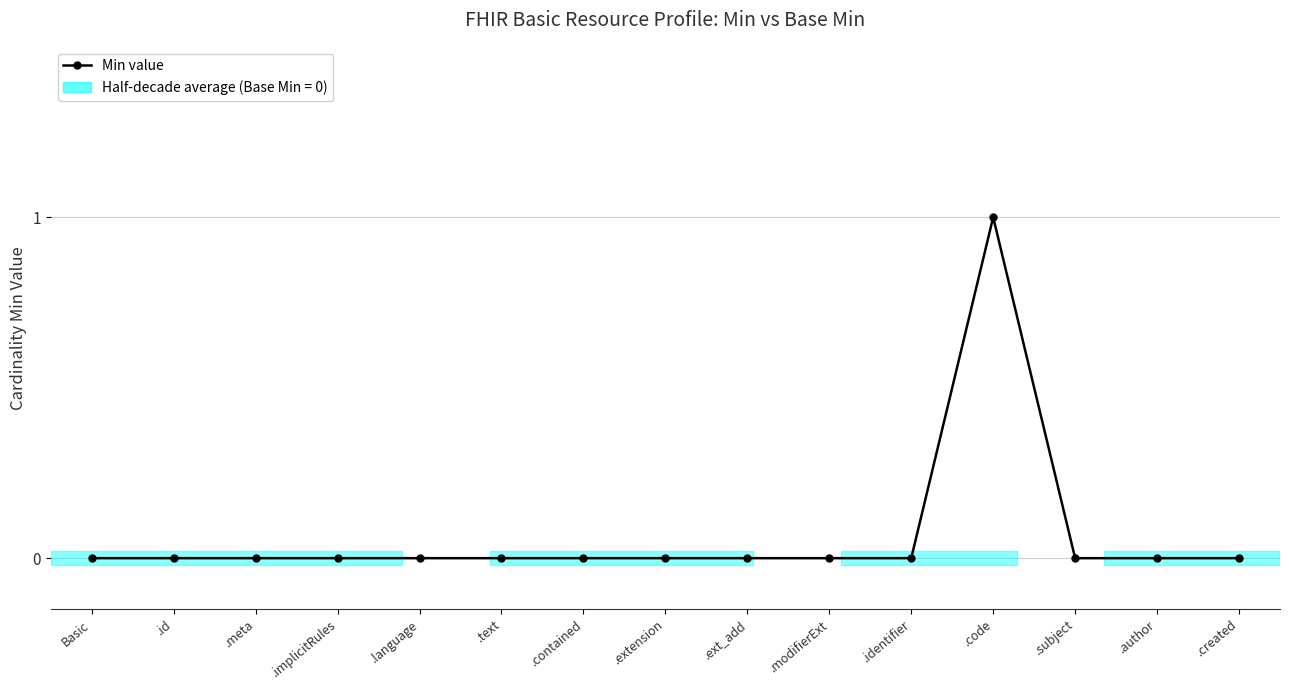

How many data points does each series have?

15